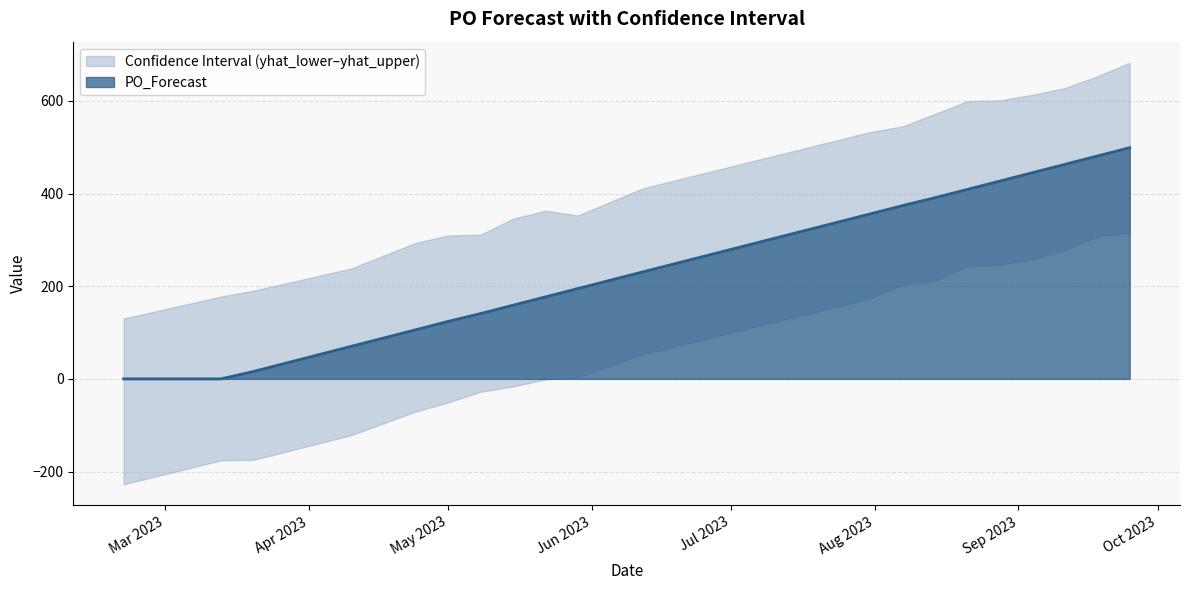

Reading left to right, what are all the values shown in this chart?

yhat_upper: 2023-02-20=130.2	2023-03-13=177.6	2023-03-20=190.4	2023-04-10=238.0	2023-04-24=293.5	2023-05-01=309.5	2023-05-08=311.3	2023-05-15=345.7	2023-05-22=363.1	2023-05-29=352.6	2023-06-12=411.3	2023-07-31=532.6	2023-08-07=544.9	2023-08-14=571.8	2023-08-21=599.3	2023-08-28=601.2	2023-09-04=613.2	2023-09-11=627.6	2023-09-18=653.0	2023-09-25=682.3
yhat_lower: 2023-02-20=-227.6	2023-03-13=-175.9	2023-03-20=-174.7	2023-04-10=-121.8	2023-04-24=-70.6	2023-05-01=-50.7	2023-05-08=-27.9	2023-05-15=-16.3	2023-05-22=-1.2	2023-05-29=3.8	2023-06-12=53.2	2023-07-31=173.4	2023-08-07=202.5	2023-08-14=212.0	2023-08-21=243.3	2023-08-28=246.8	2023-09-04=258.0	2023-09-11=278.3	2023-09-18=307.8	2023-09-25=314.7
PO_Forecast: 2023-02-20=0.0	2023-03-13=0.0	2023-03-20=16.0	2023-04-10=70.0	2023-04-24=106.0	2023-05-01=124.0	2023-05-08=141.0	2023-05-15=159.0	2023-05-22=177.0	2023-05-29=195.0	2023-06-12=231.0	2023-07-31=356.0	2023-08-07=374.0	2023-08-14=391.0	2023-08-21=409.0	2023-08-28=427.0	2023-09-04=445.0	2023-09-11=463.0	2023-09-18=481.0	2023-09-25=499.0